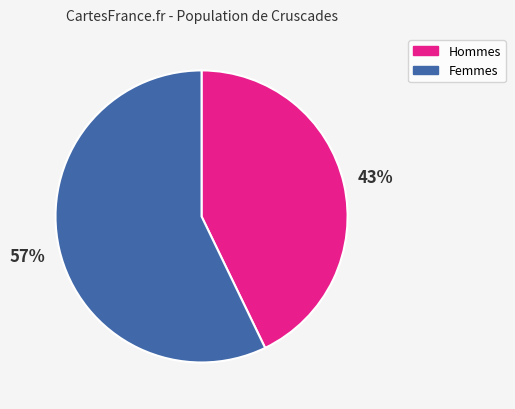

How many segments does this pie chart have?

2